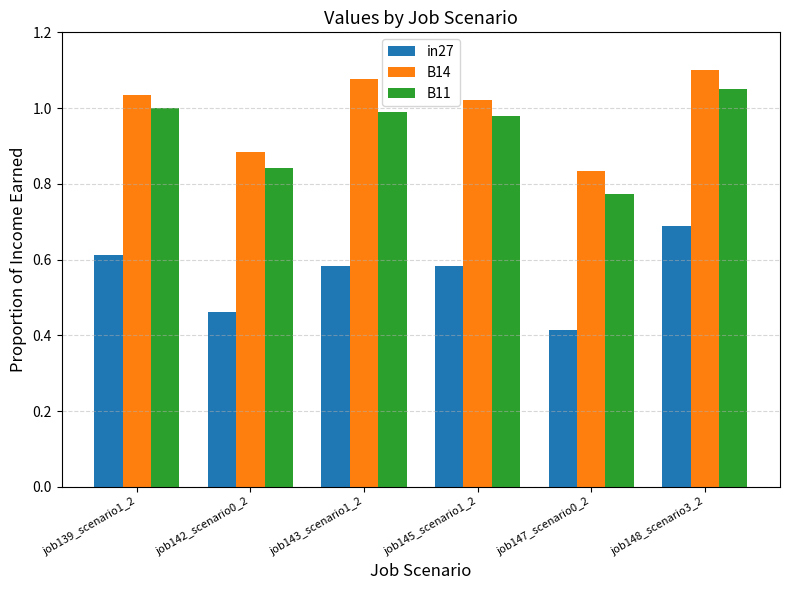

Rank the series by their maximum value, from lowest to highest.

in27, B11, B14